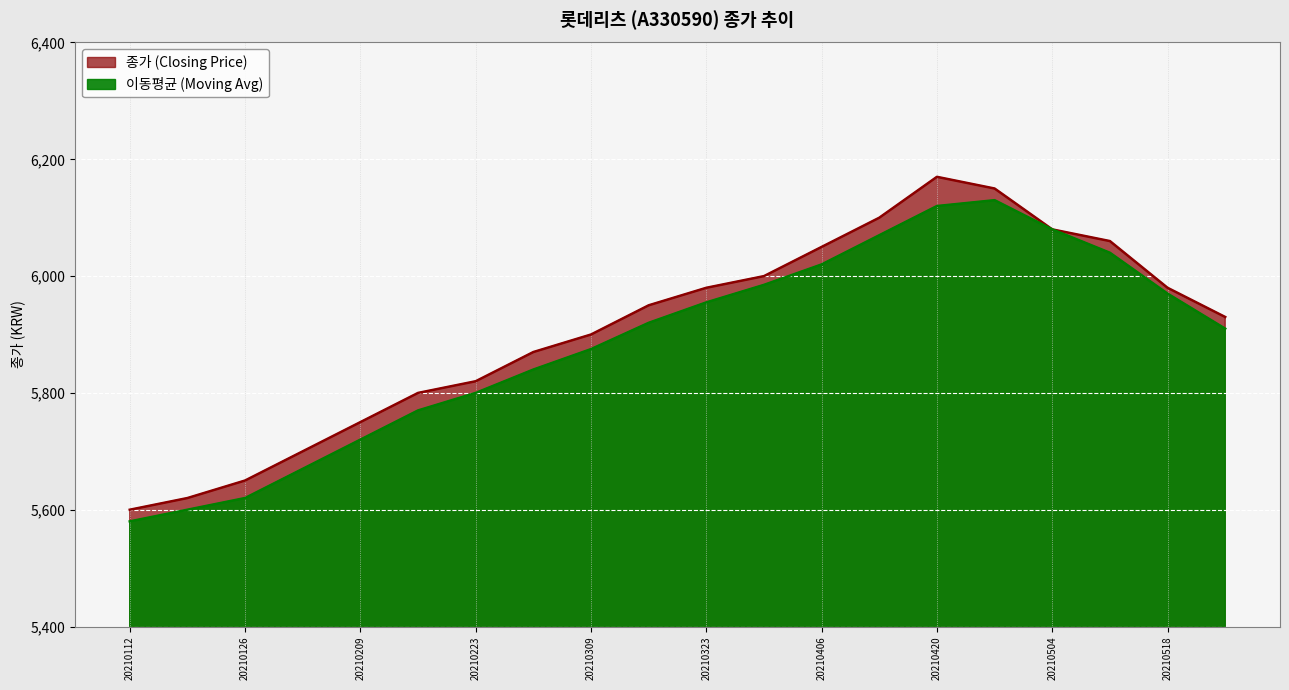

Rank the series by their average value, from lowest to highest.

이동평균 (Moving Avg), 종가 (Closing Price)